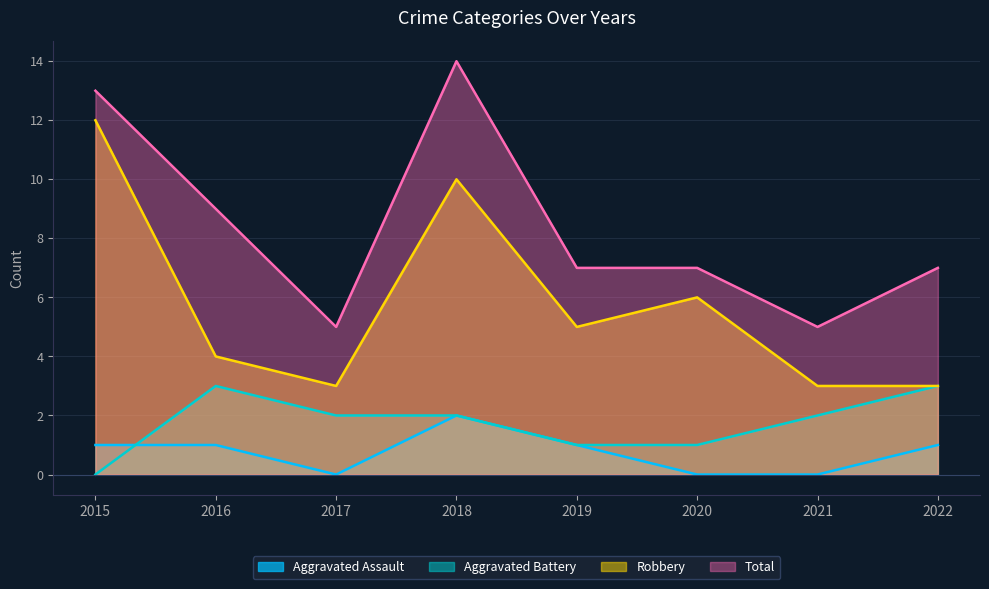

How many lines are shown in the chart?

4